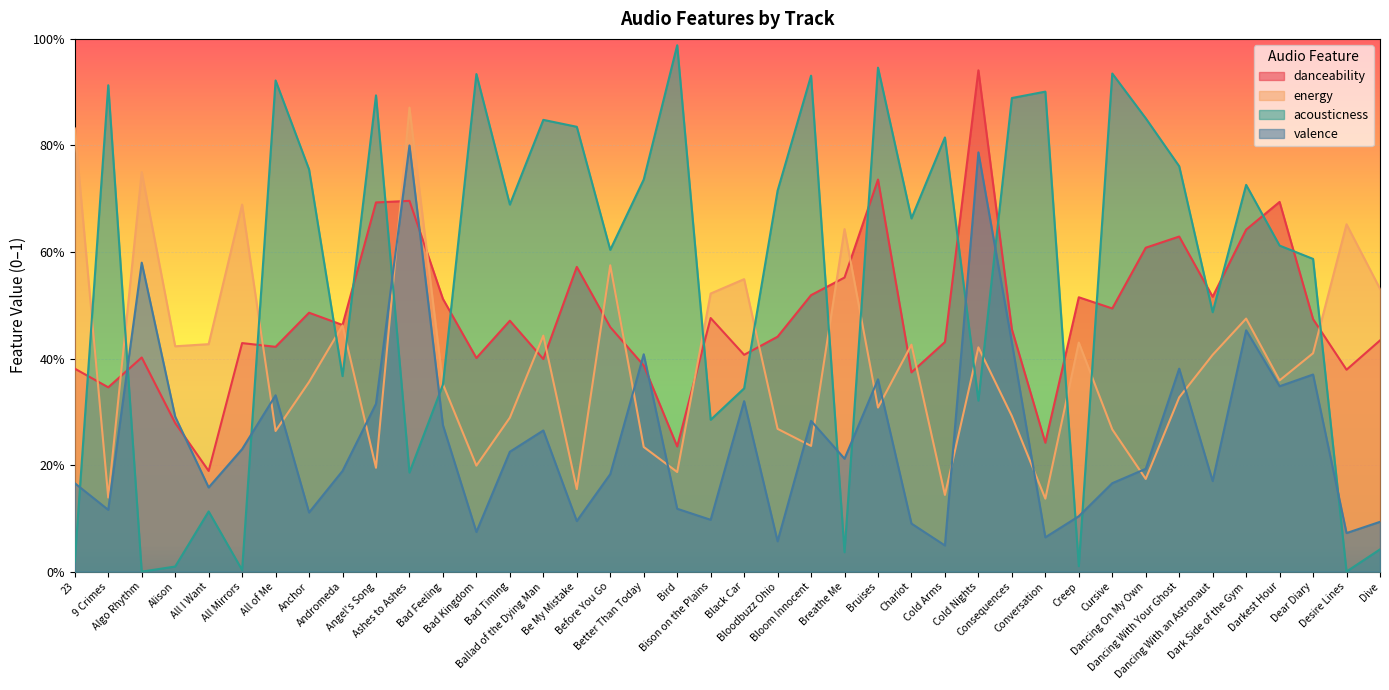

Between Ashes to Ashes and Ballad of the Dying Man, which is larger?

Ashes to Ashes